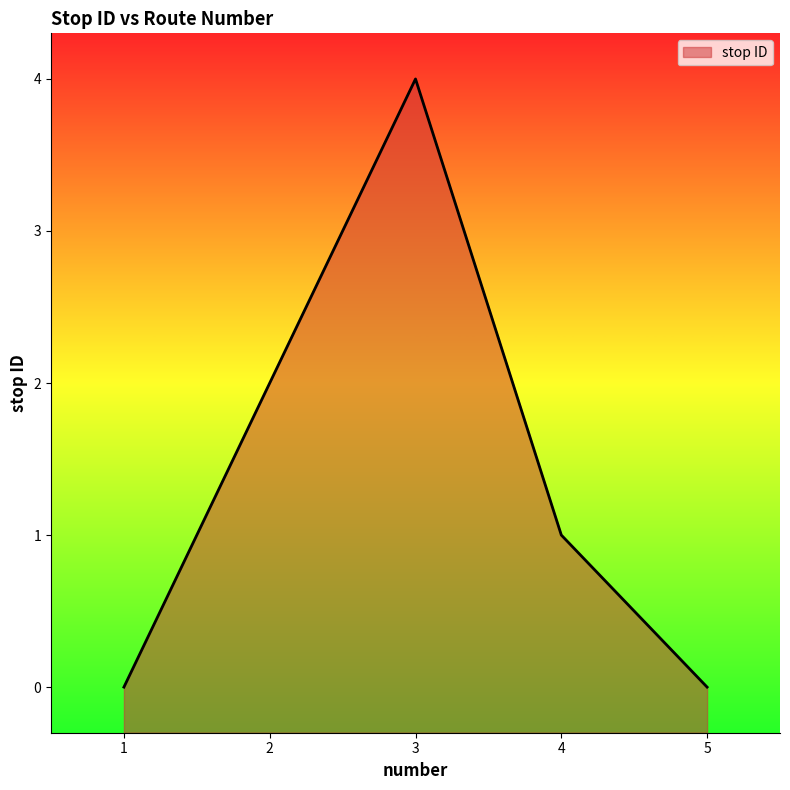

Reading left to right, list all the values displayed in this chart.

1=0	2=2	3=4	4=1	5=0